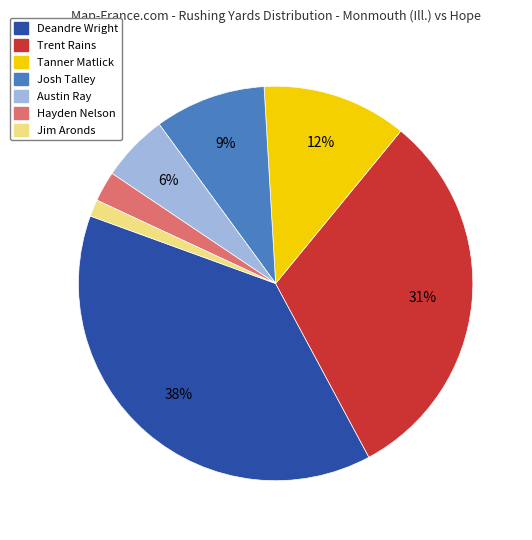

Which has a higher value, Trent Rains or Tanner Matlick?

Trent Rains